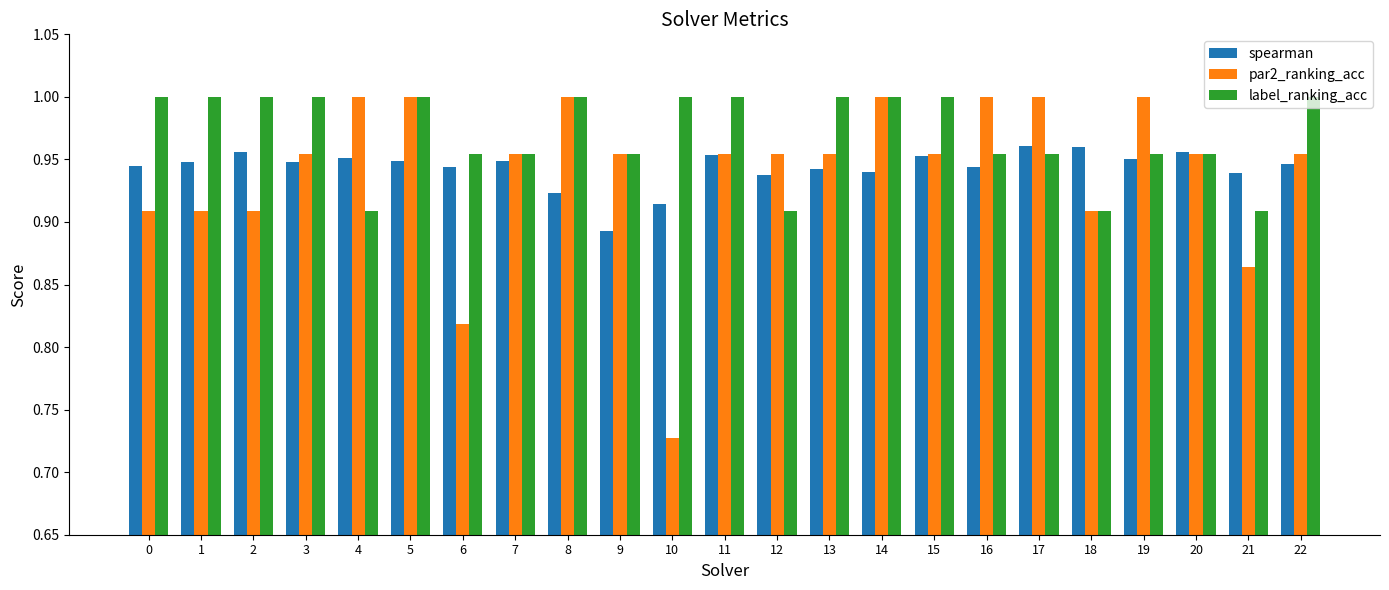

The label_ranking_acc series shows 1.0 at 13. True or false?

True